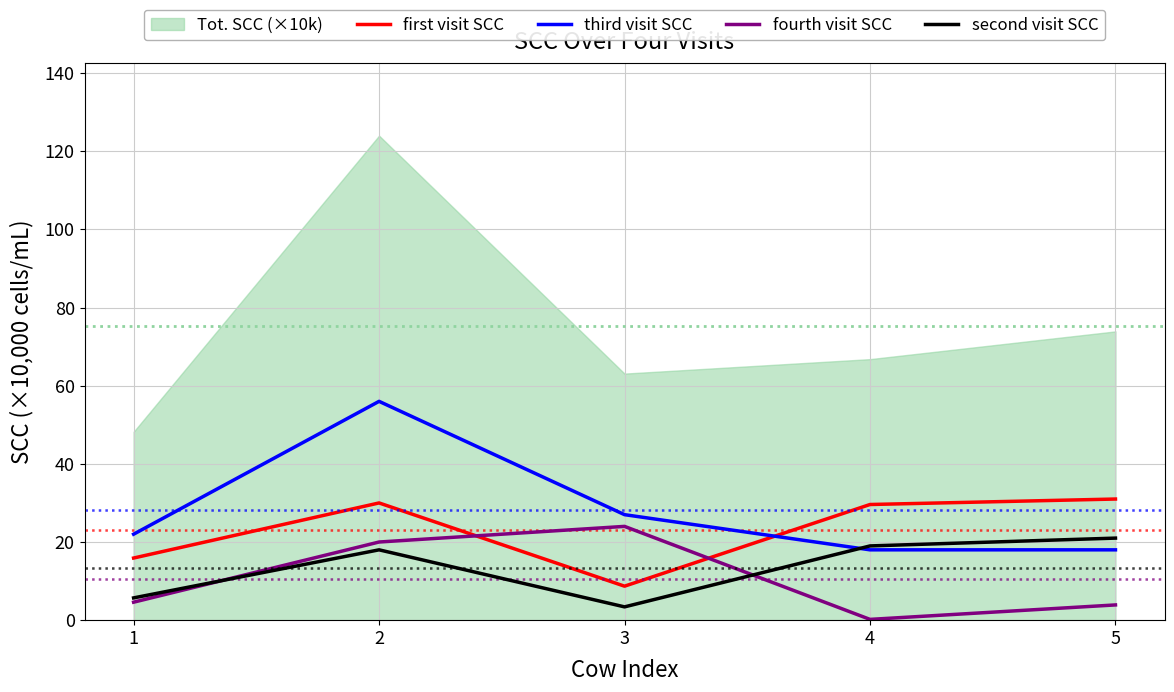

Is the value of third visit SCC at 2 greater than the value of fourth visit SCC at 3?

Yes